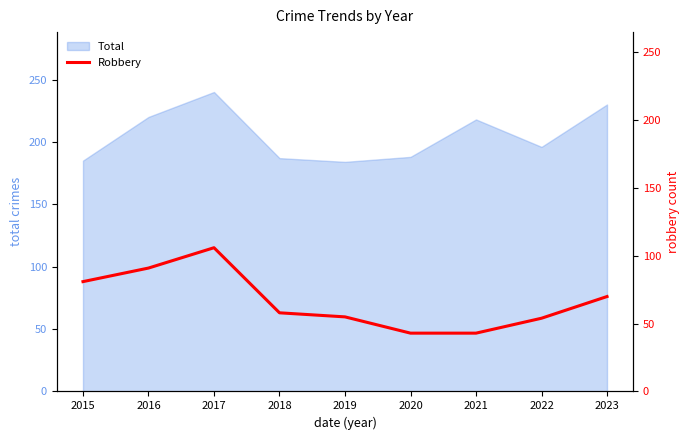

Reading right to left, extract all data points from this chart.

70	54	43	43	55	58	106	91	81